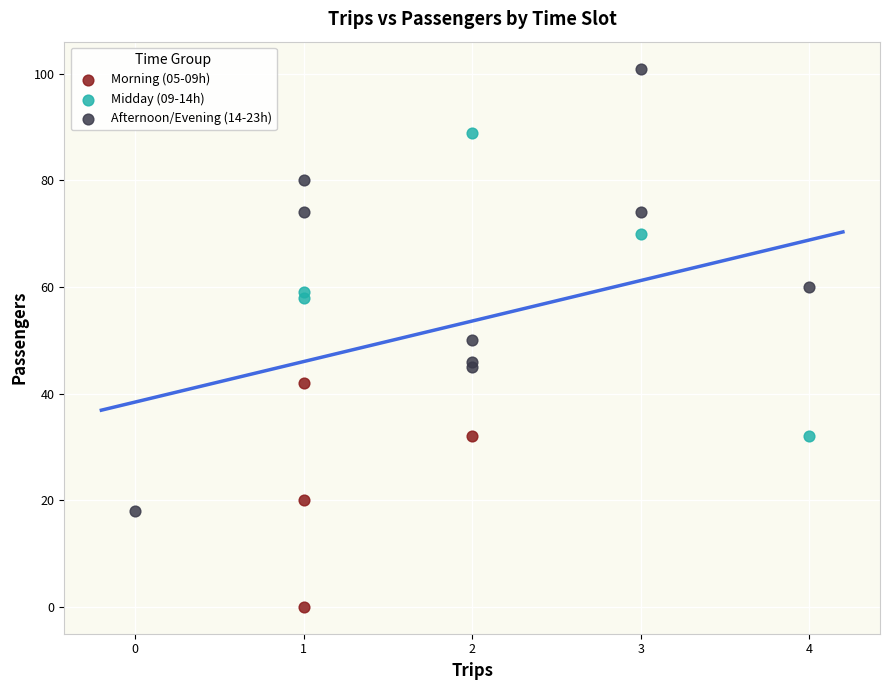

Which series has the largest Y range (max minus min)?

Afternoon/Evening (14-23h)